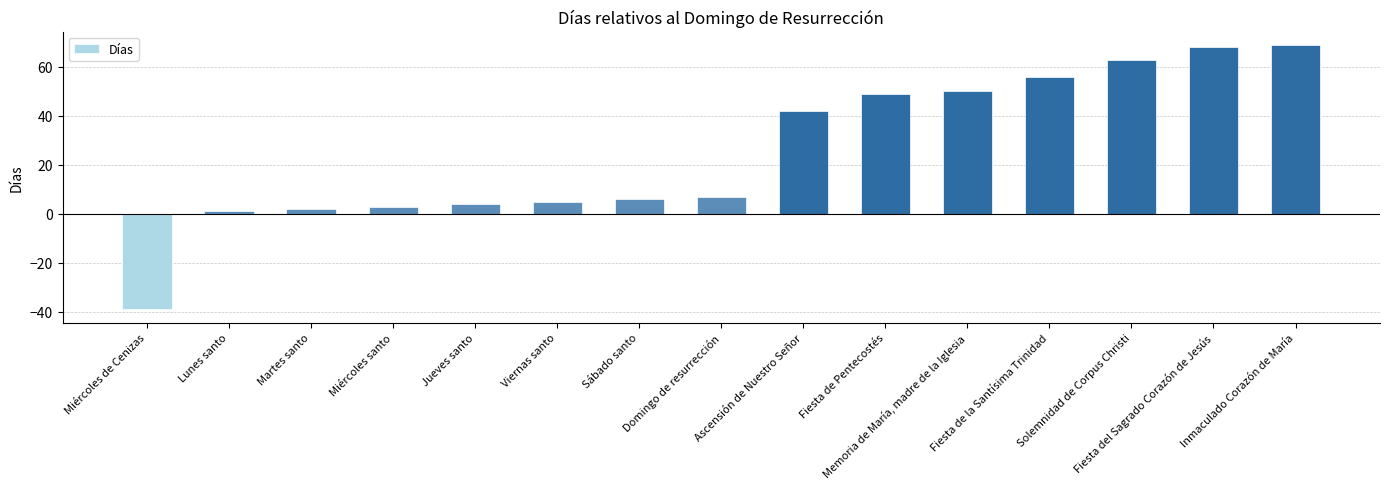

True or false: the data shows 63 at Solemnidad de Corpus Christi.

True